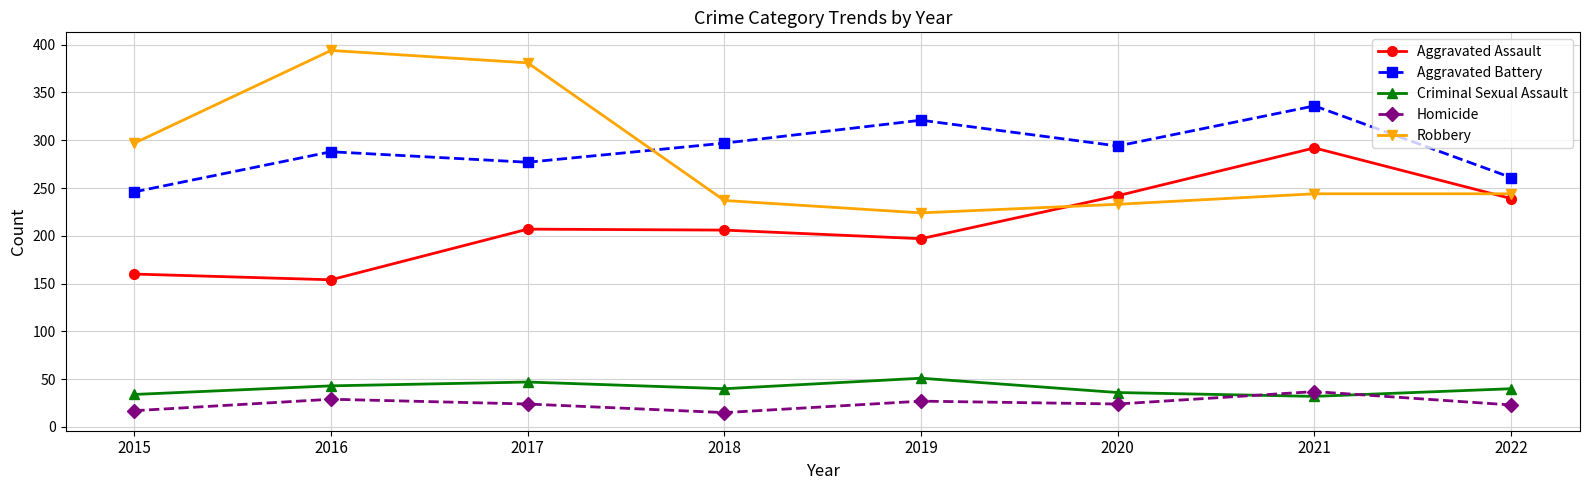

Rank the series at 2017 from highest to lowest value.

Robbery, Aggravated Battery, Aggravated Assault, Criminal Sexual Assault, Homicide